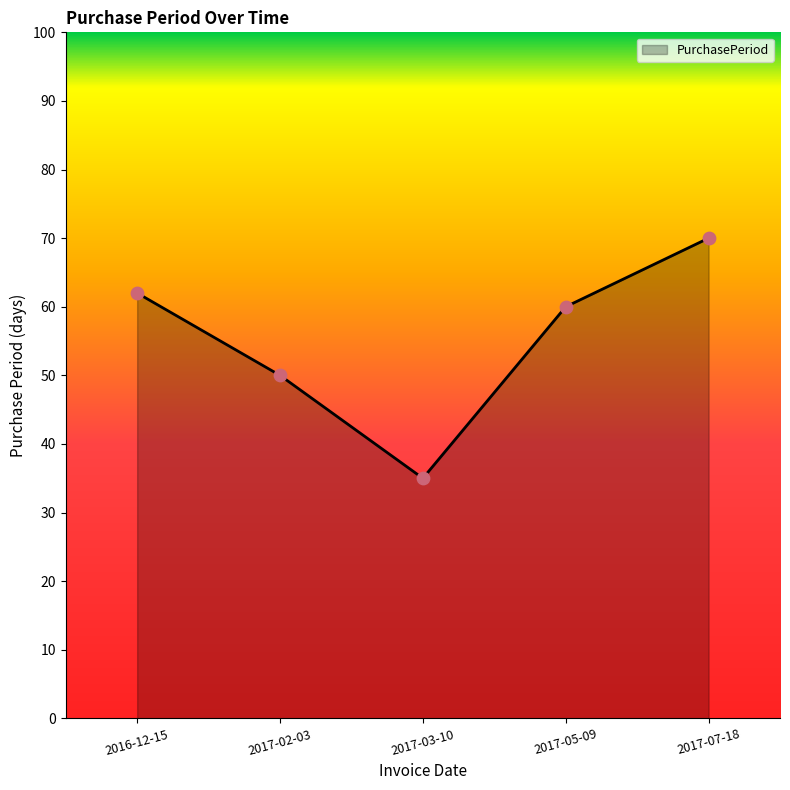

What is the change in value from 2016-12-15 to 2017-05-09?

-2